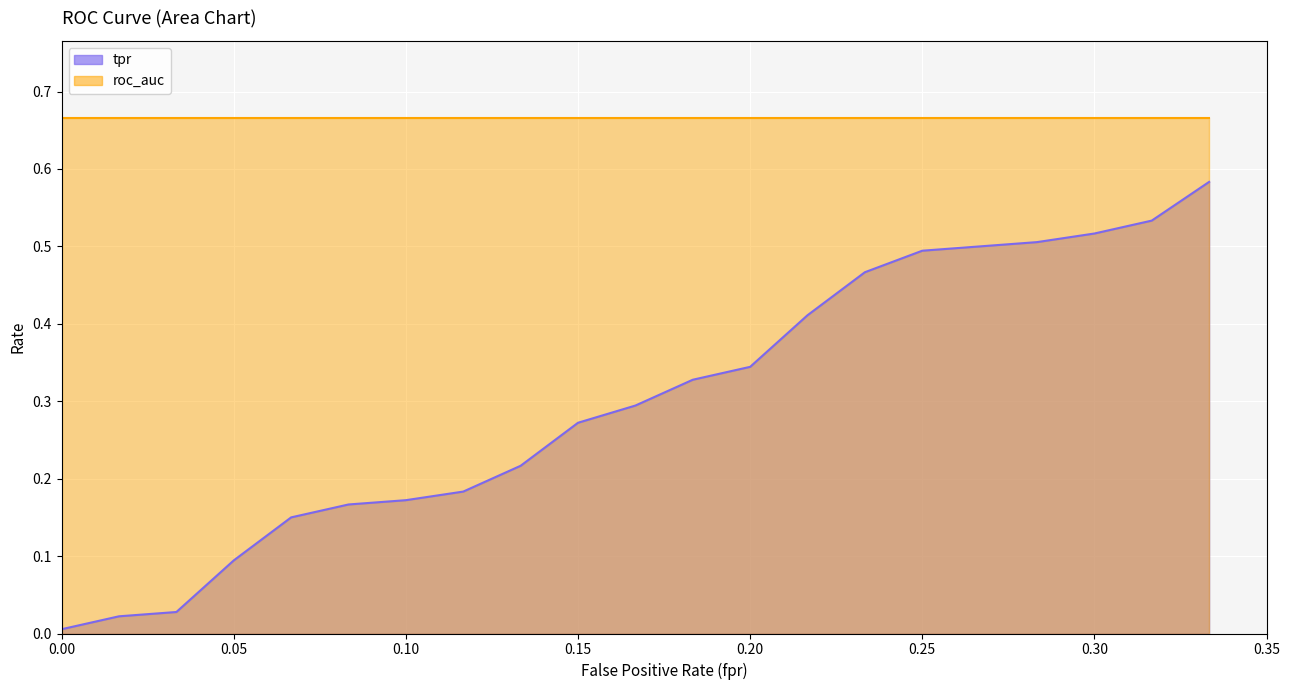

What is the difference between the maximum and minimum values in the fpr series?

0.3